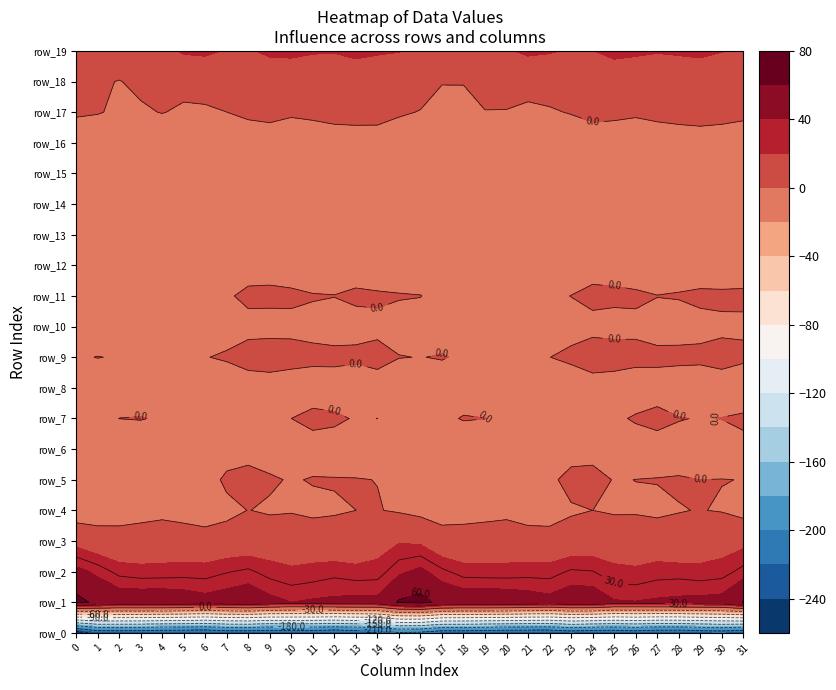

How many data points in row_13 are less than -4?

20